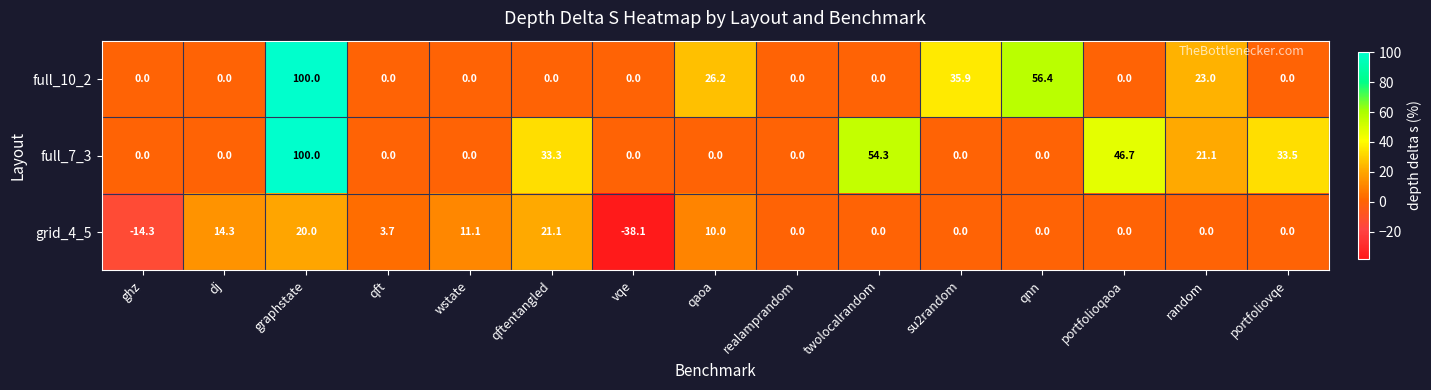

Is it true that grid_4_5 equals 14.3 at dj?

True